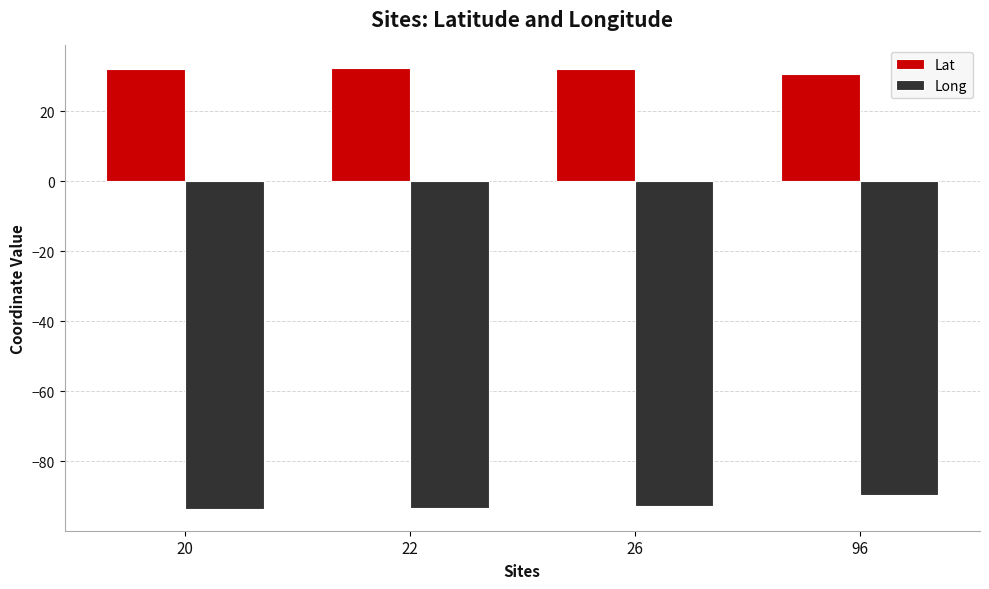

Is the value of Lat at 26 greater than the value of Long at 20?

Yes